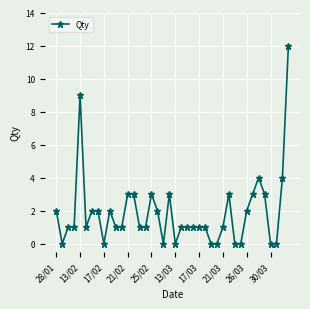

True or false: the data has more than 1 interior local peaks.

True